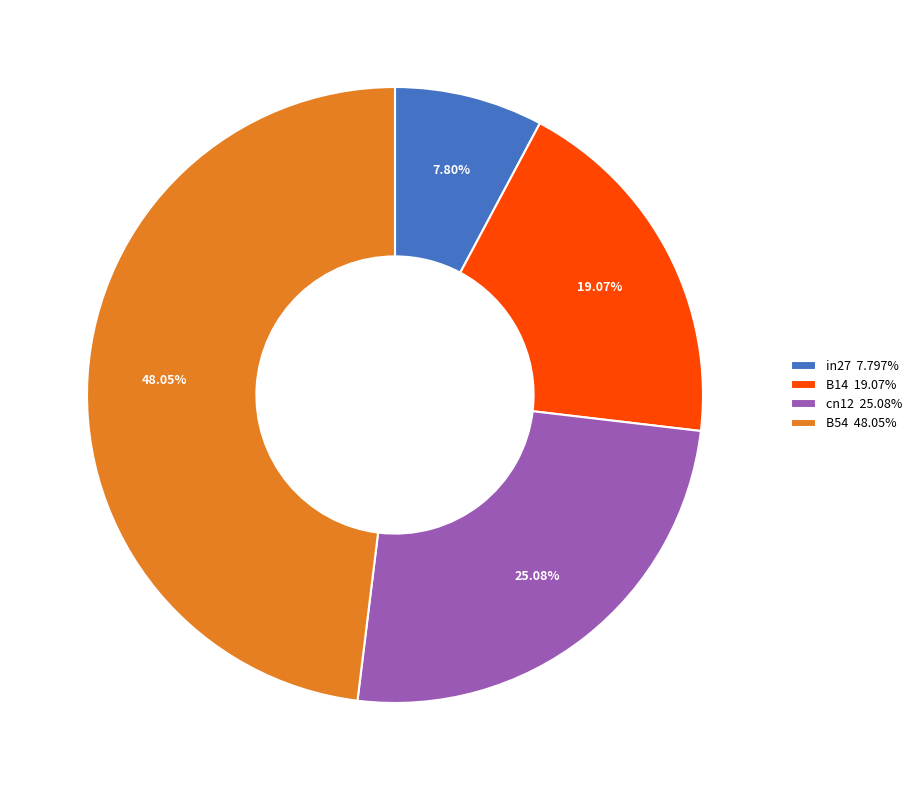

Is the sum of in27 7.797% and B14 19.07% greater than half?

No